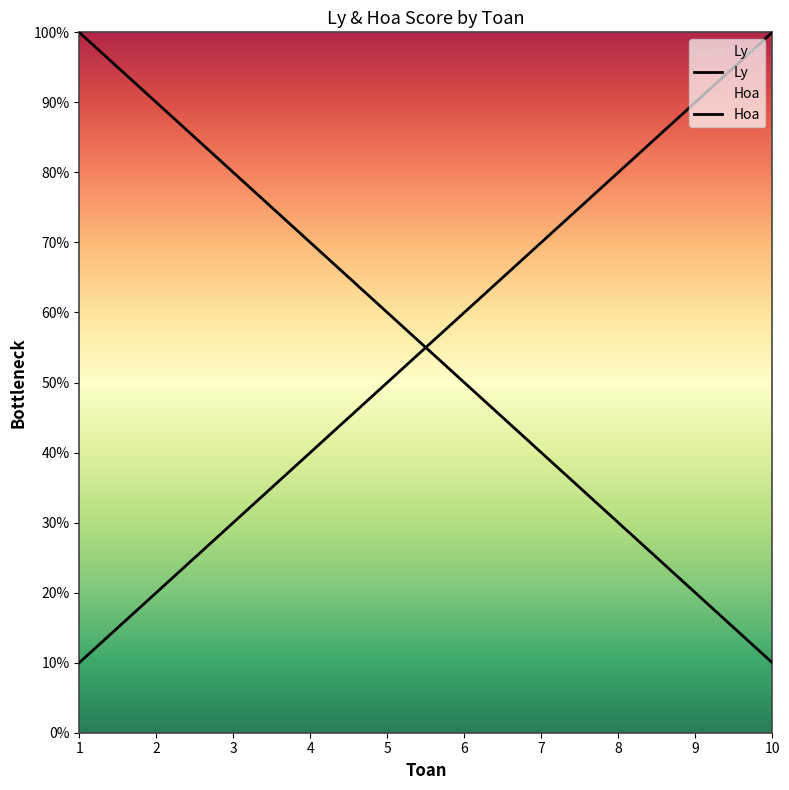

At which label does Hoa first exceed 6?

7